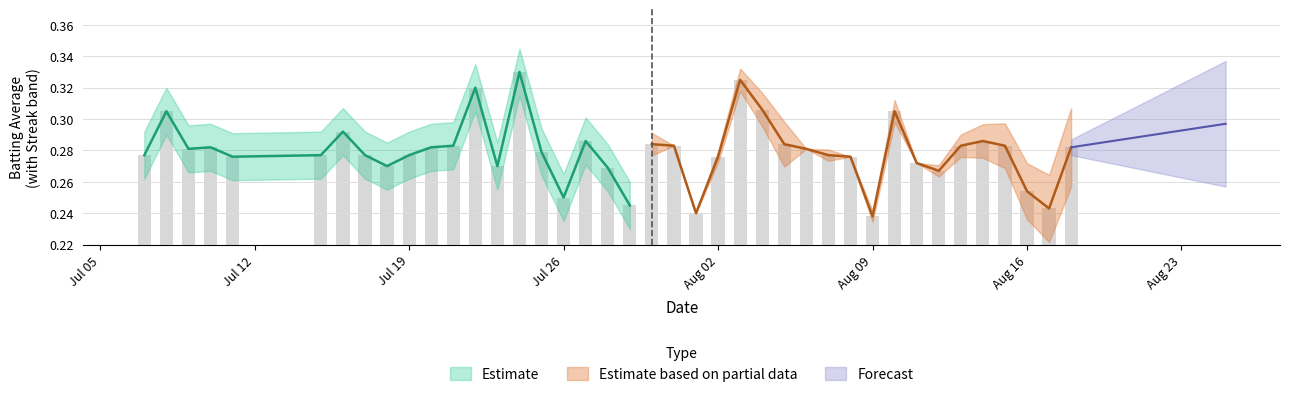

What is the smallest value displayed?

0.2